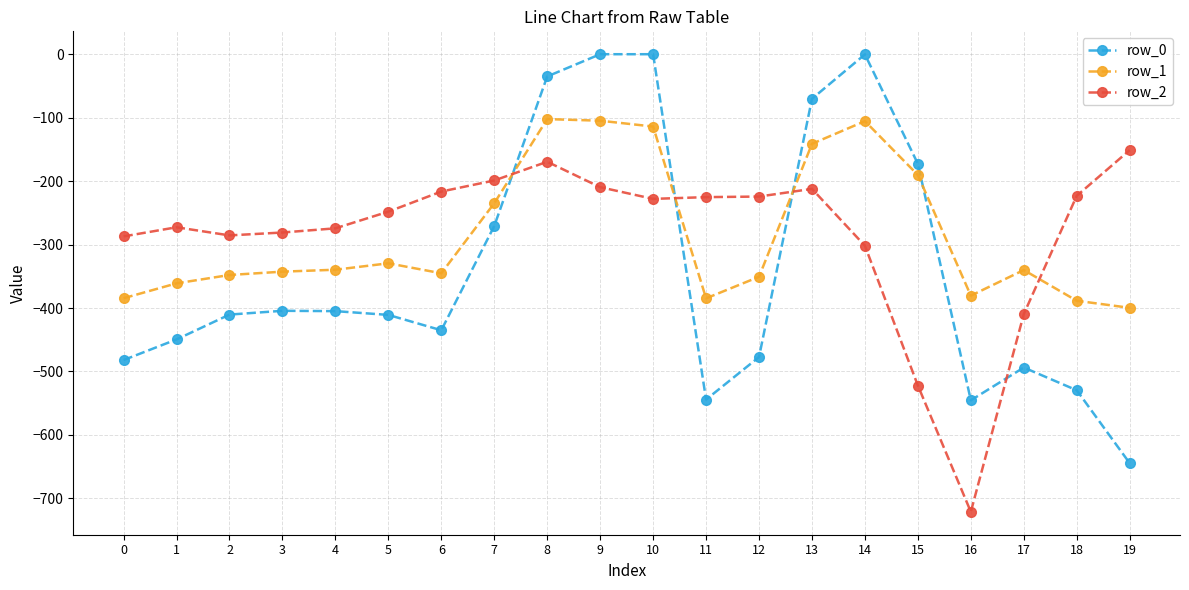

What is the value of the row_1 point at the 9th from the left?

-102.3